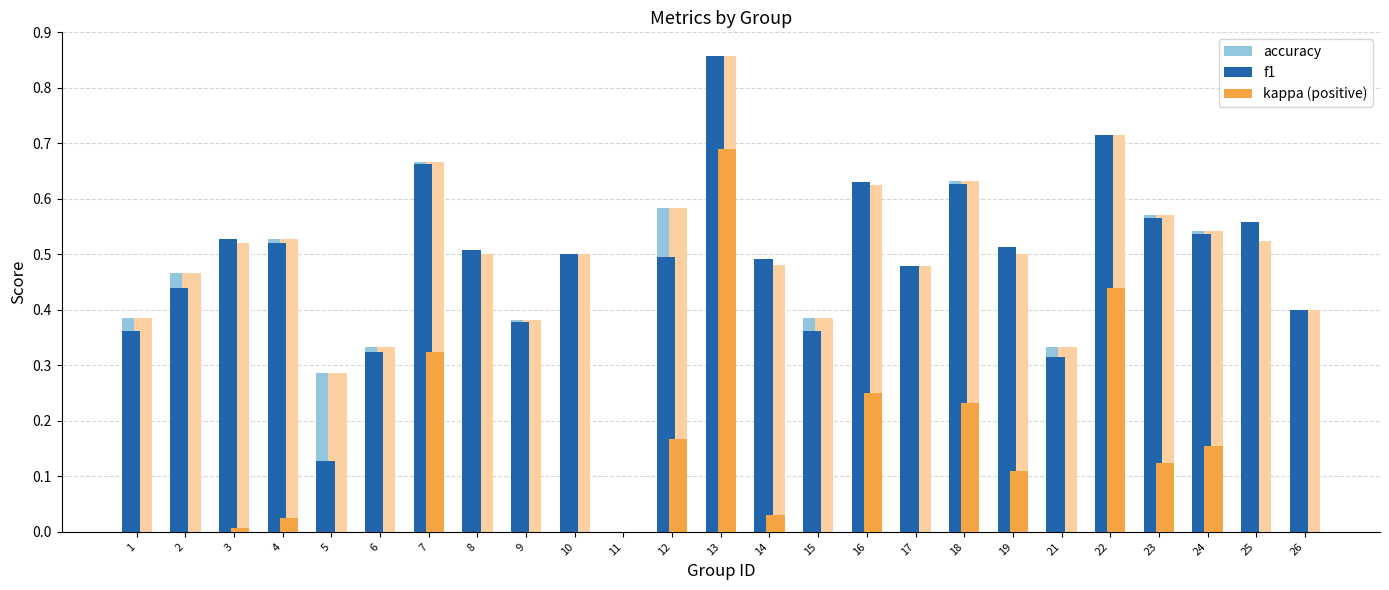

The accuracy series shows 0.6 at 18. True or false?

True